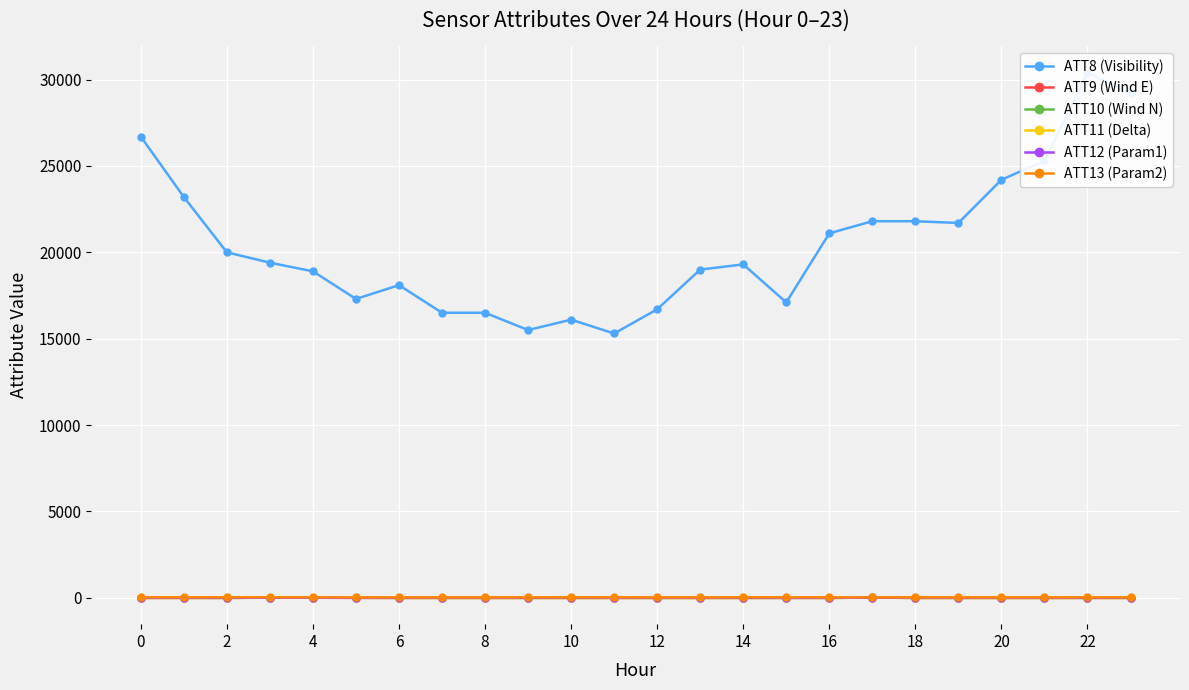

True or false: ATT9 (Wind E) has more than 0 points higher than both neighbors.

True